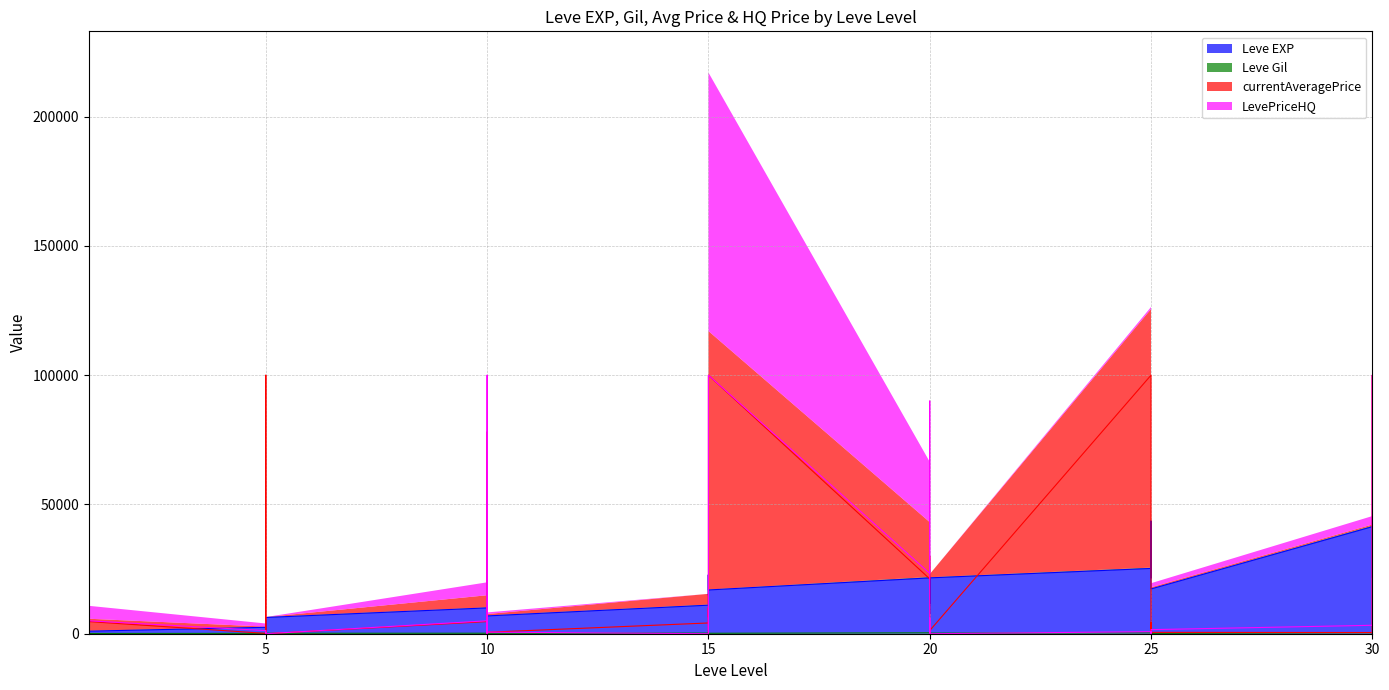

How many data points in Leve EXP are above 12030?

19